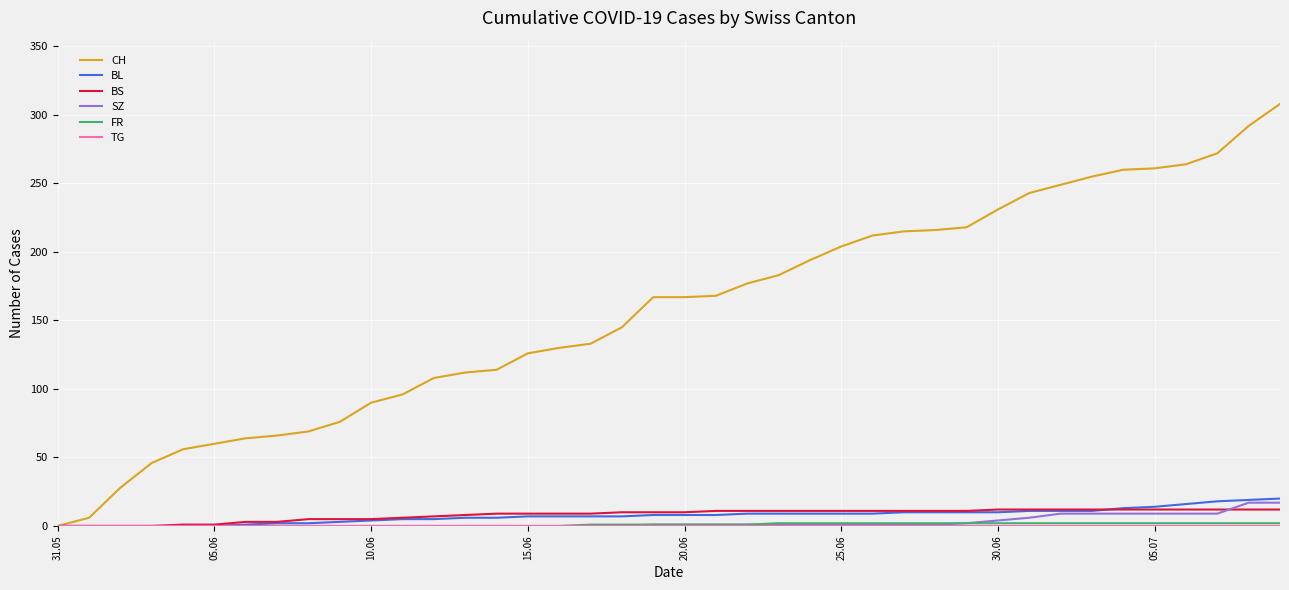

What is the greatest value displayed?

308